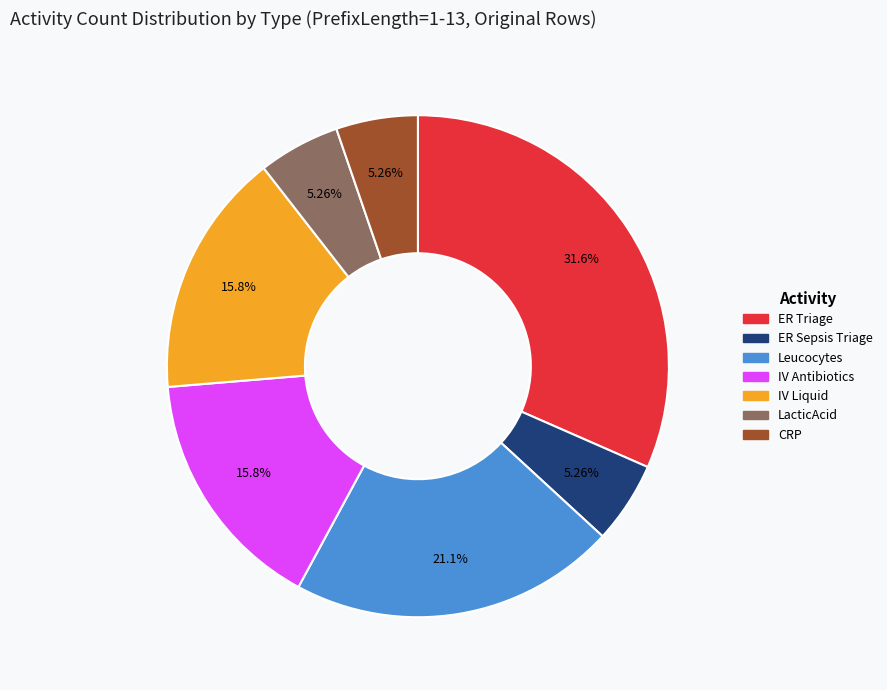

How many slices are in this pie chart?

7